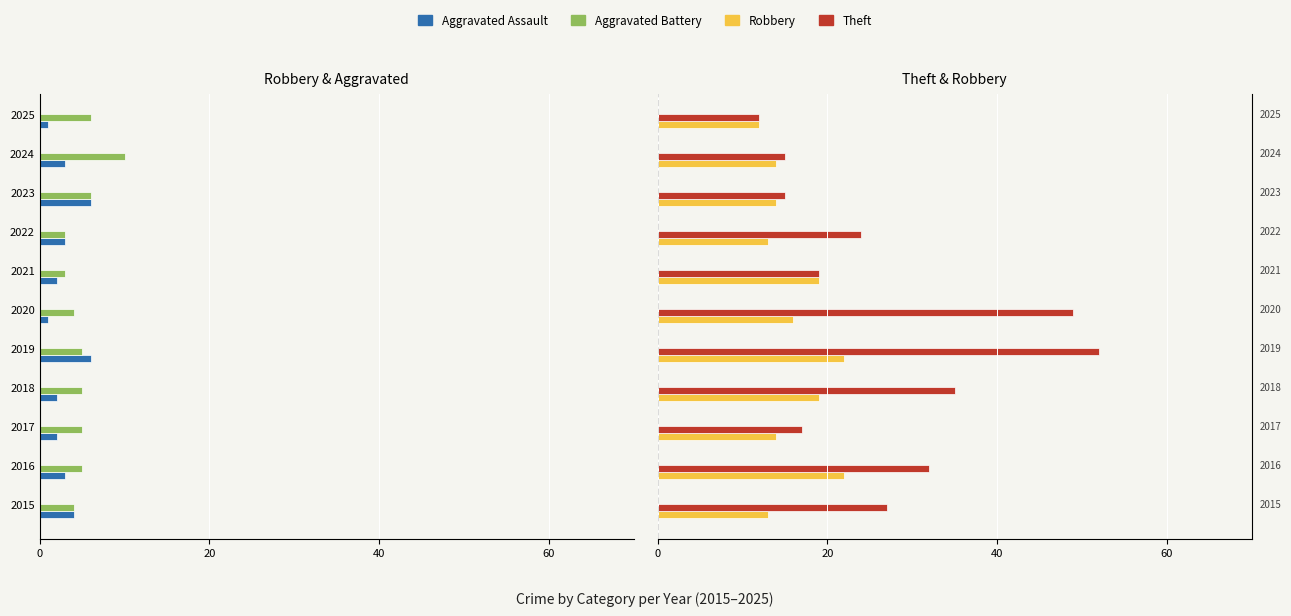

Which series has the largest range (max minus min)?

Theft